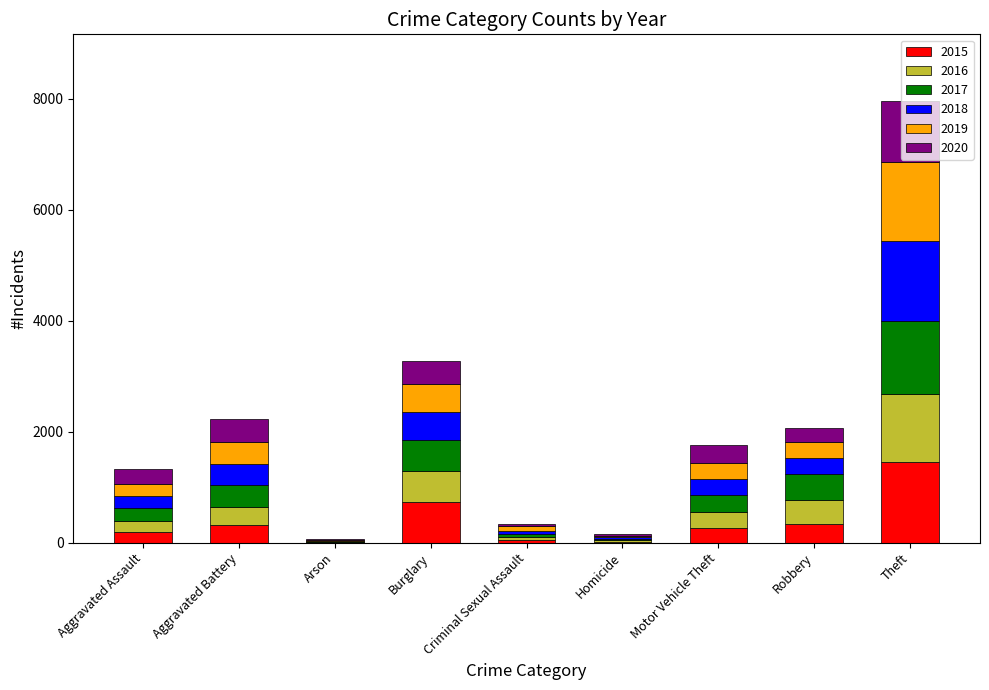

What is the total value across all series at Robbery?

2068